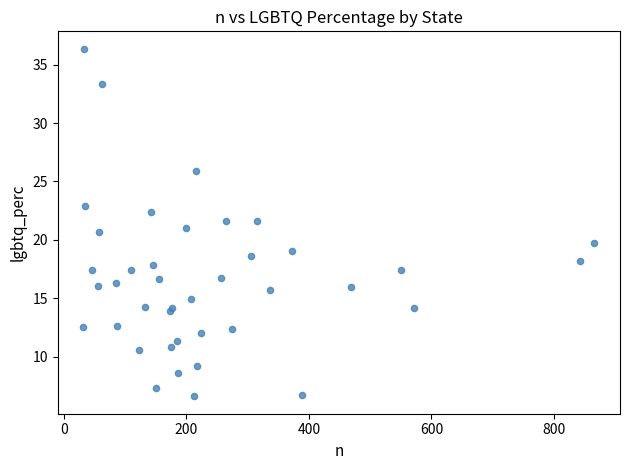

What is the range of Y values (max minus min)?

29.8